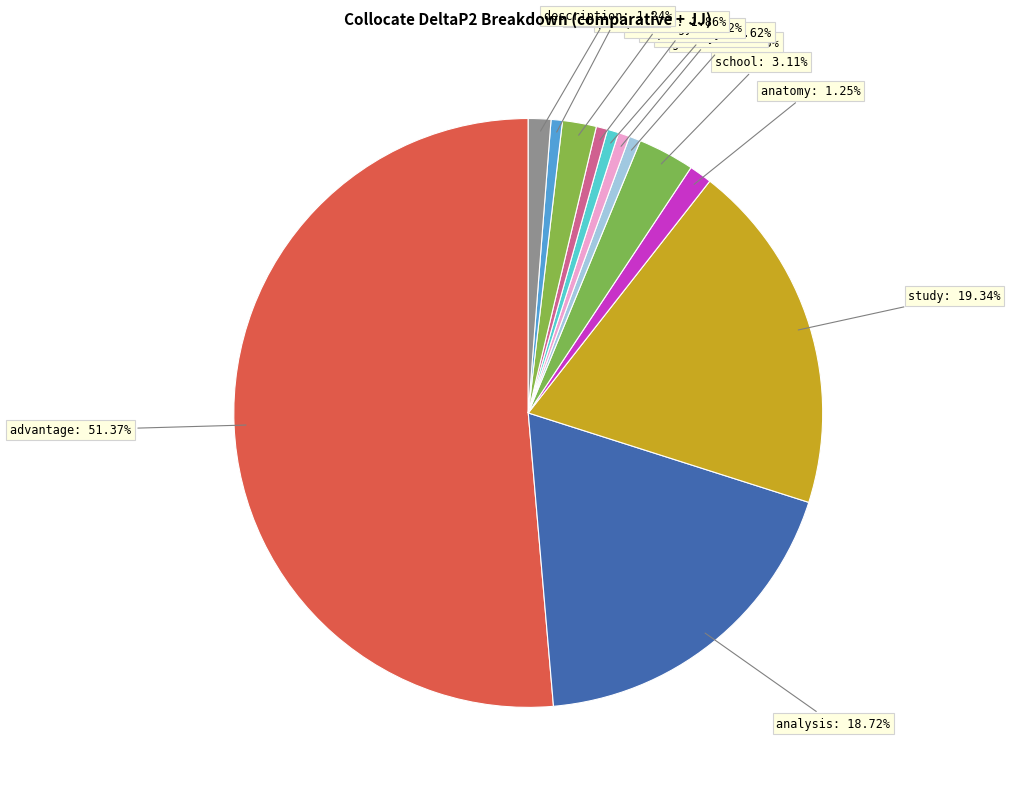

Which category accounts for the majority?

advantage